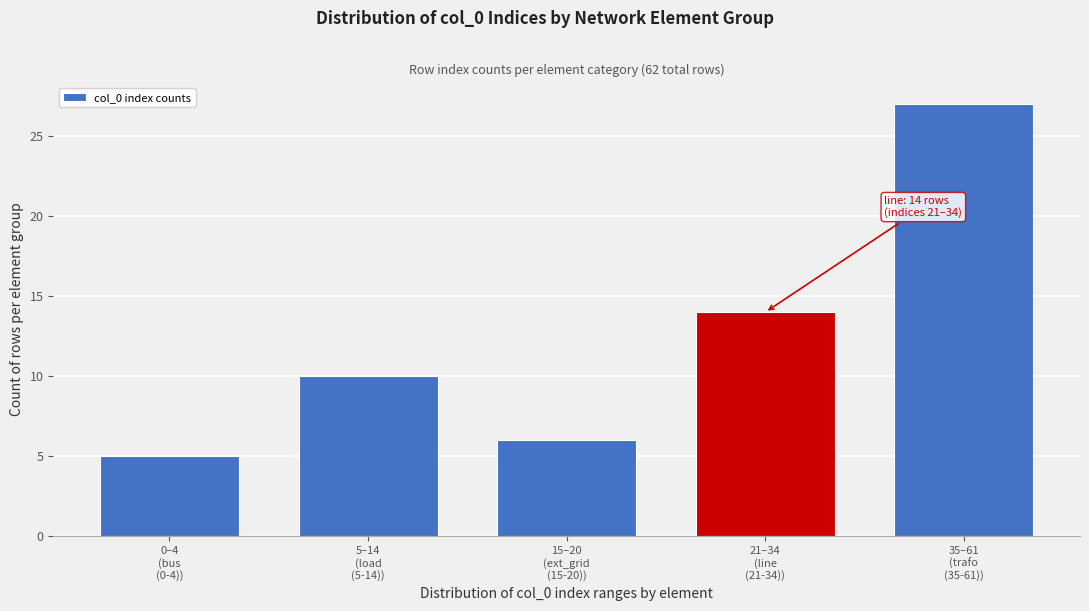

Reading left to right, what are all the values shown in this chart?

5	10	6	14	27